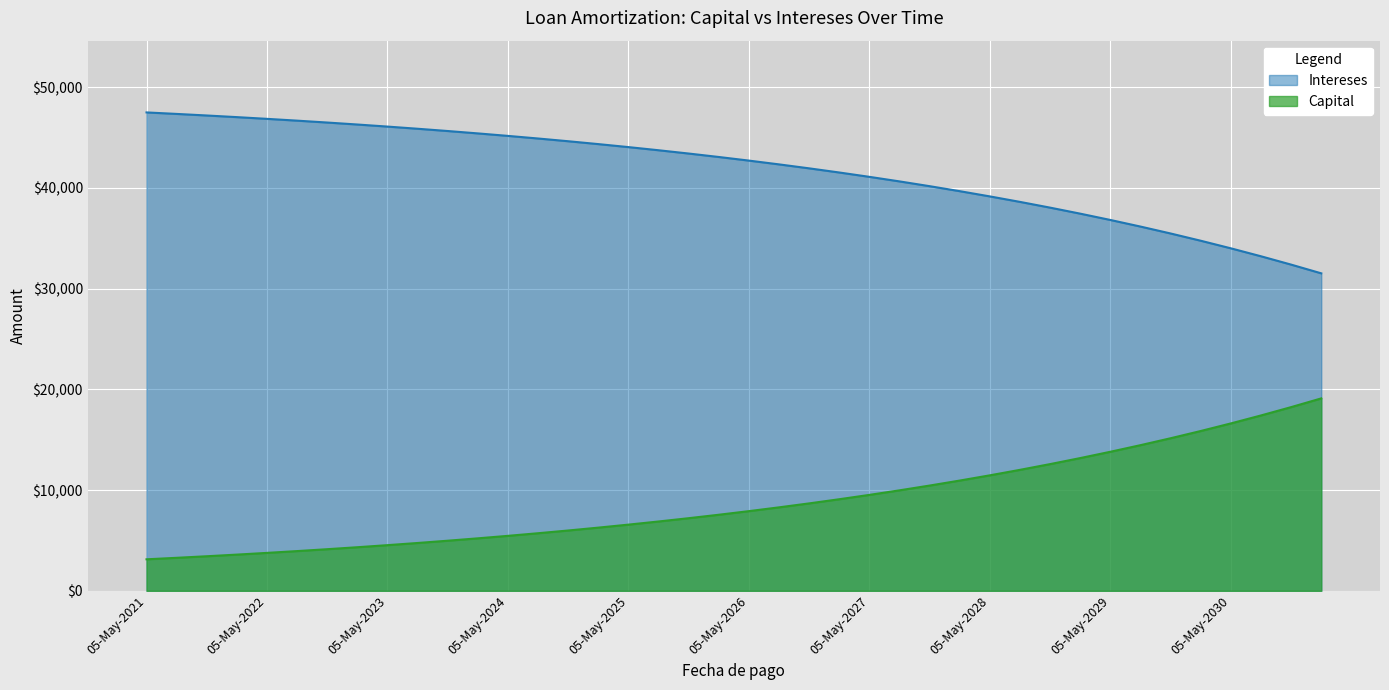

Reading left to right, extract all data points from this chart.

Capital: 3127.0	3276.0	3431.0	3594.0	3765.0	3944.0	4131.0	4327.0	4533.0	4748.0	4974.0	5210.0	5457.0	5717.0	5988.0	6273.0	6571.0	6883.0	7210.0	7552.0	7911.0	8287.0	8680.0	9093.0	9524.0	9977.0	10451.0	10947.0	11467.0	12012.0	12582.0	13180.0	13806.0	14462.0	15149.0	15868.0	16622.0	17412.0	18239.0	19105.0
Intereses: 47500.0	47351.5	47195.9	47032.9	46862.2	46683.3	46496.0	46299.8	46094.2	45878.9	45653.4	45417.1	45169.7	44910.4	44638.9	44354.5	44056.5	43744.4	43417.4	43074.9	42716.2	42340.5	41946.8	41534.5	41102.6	40650.2	40176.3	39679.9	39159.9	38615.2	38044.7	37447.0	36821.0	36165.2	35478.2	34758.6	34004.9	33215.4	32388.3	31522.0